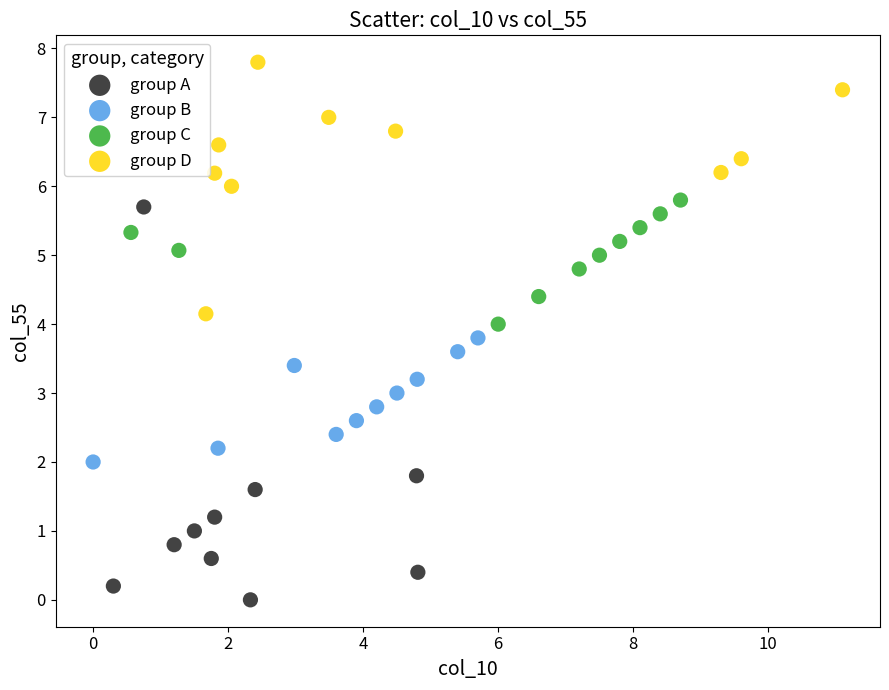

Which series has the widest spread of Y values?

group A